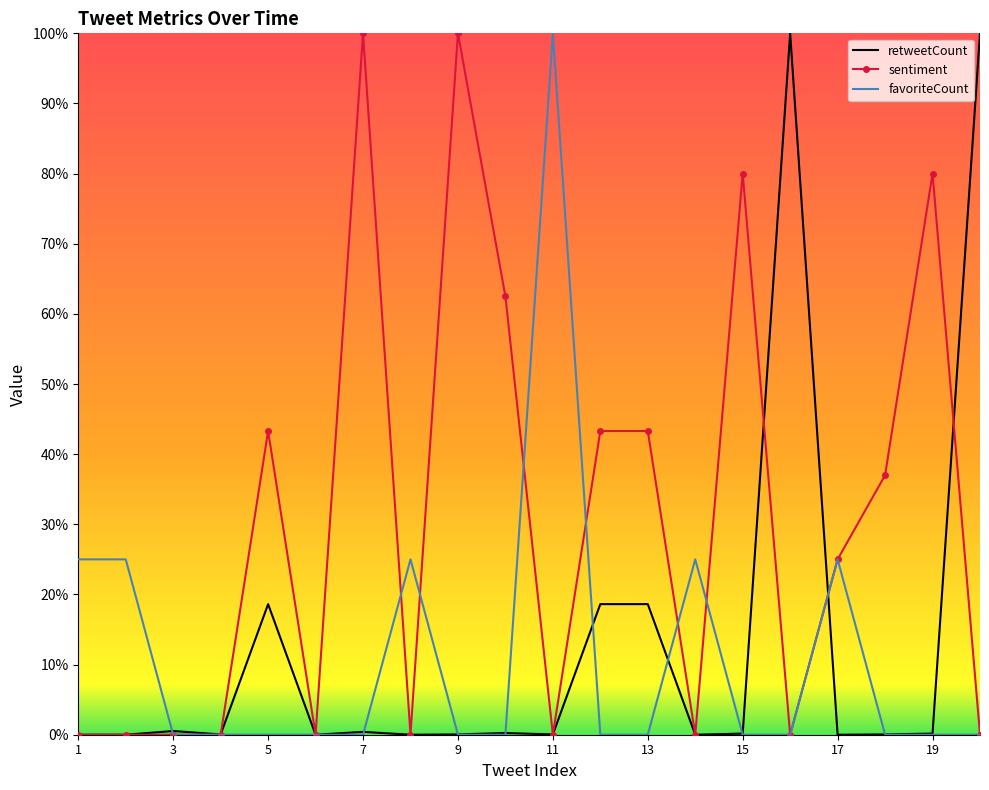

Which series has the largest total across all categories?

sentiment